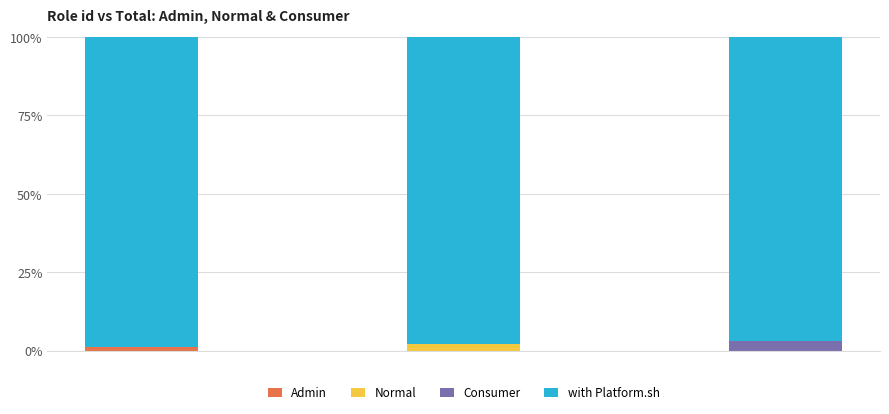

Reading left to right, list the values for the id series.

1	2	3